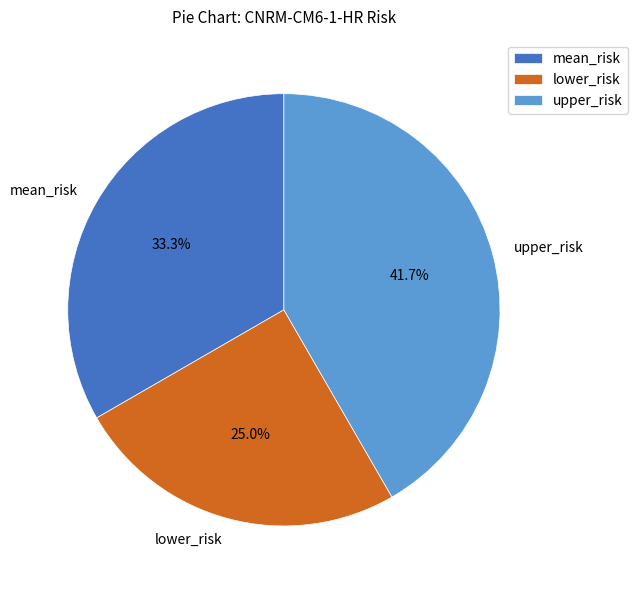

To the nearest percent, what is the difference between the upper_risk and mean_risk slice percentages?

8%